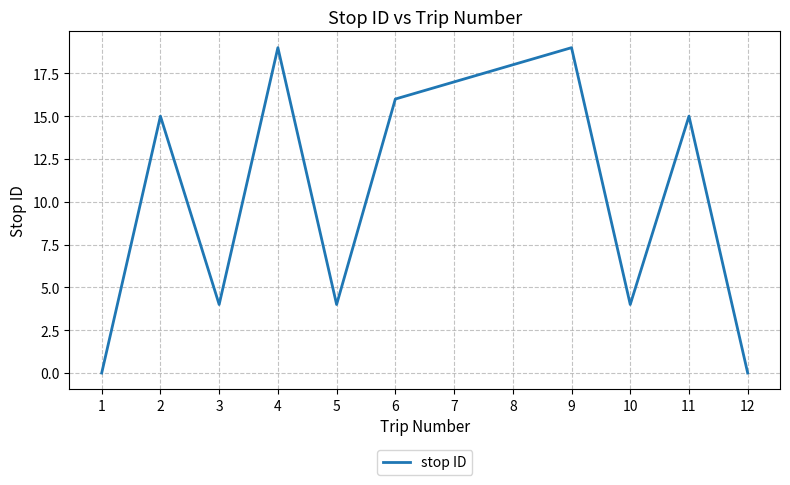

The value at 7 is 27. True or false?

False